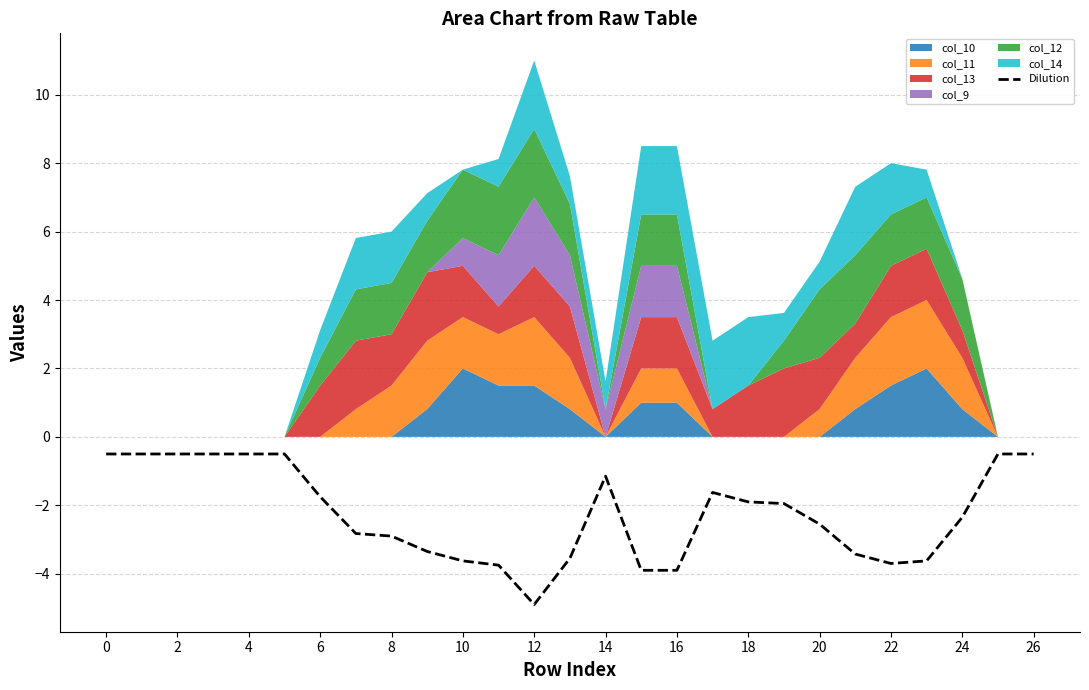

At which category does the data reach its first local peak?

14